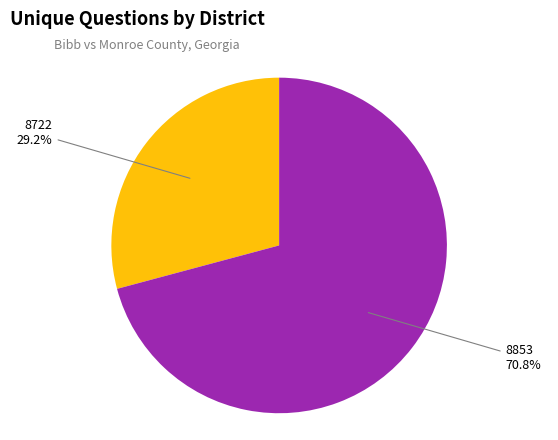

Which category has the biggest portion of the pie?

8853